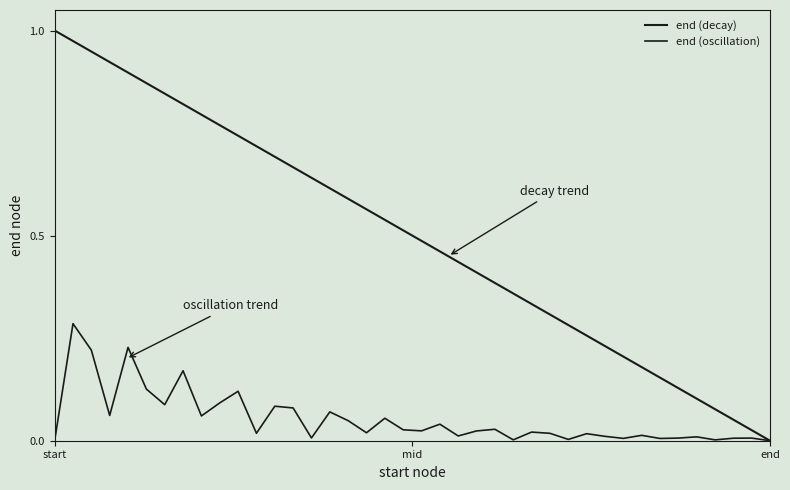

Does the chart have visible grid lines?

No